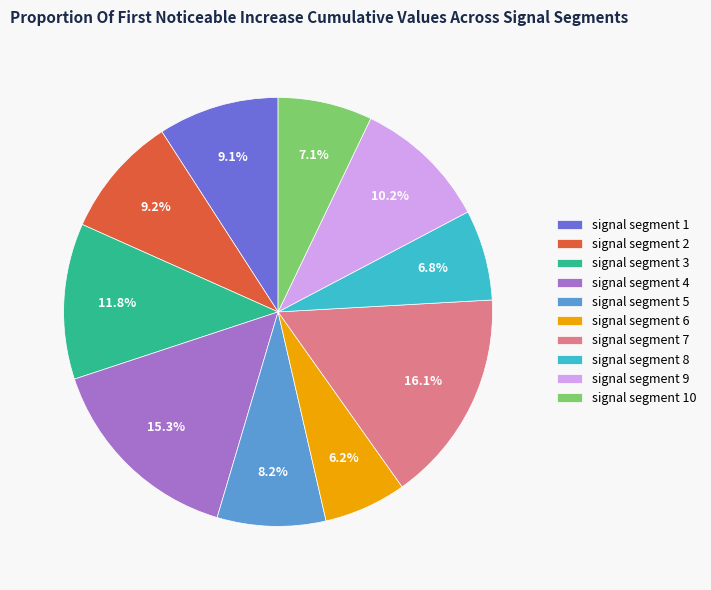

Between signal segment 4 and signal segment 5, which is larger?

signal segment 4